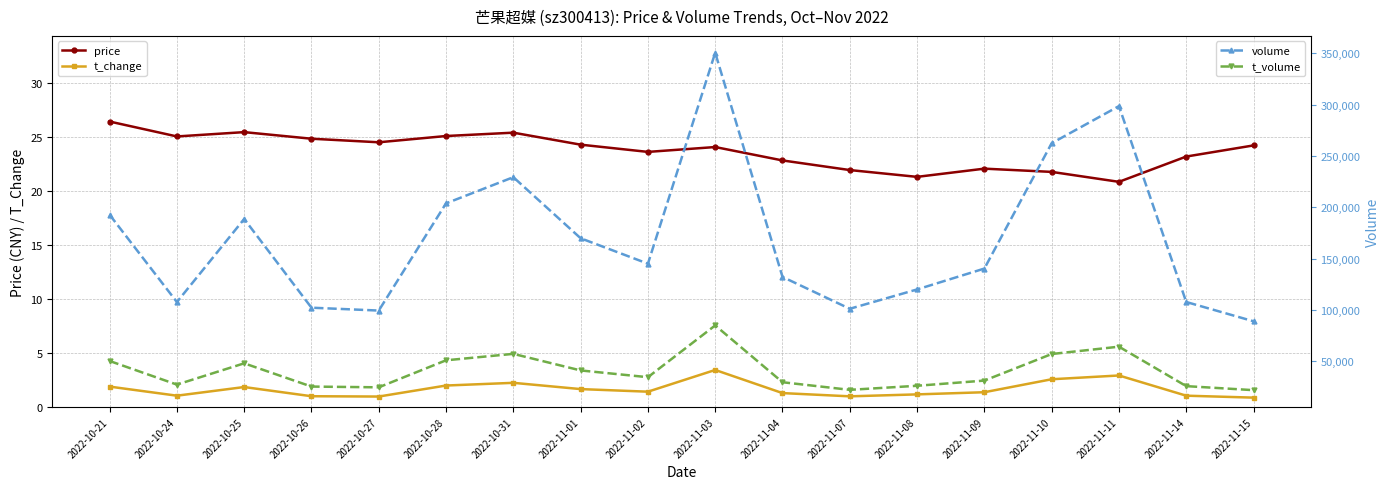

What is the label of the 12th point from the left?

2022-11-07